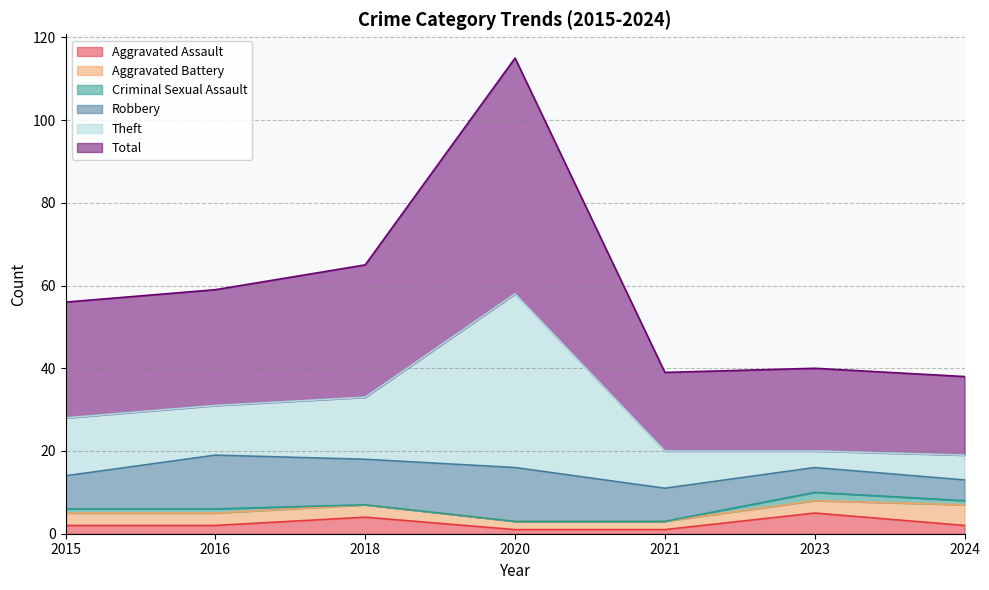

What are all the series names shown in the legend?

Aggravated Assault, Aggravated Battery, Criminal Sexual Assault, Robbery, Theft, Total